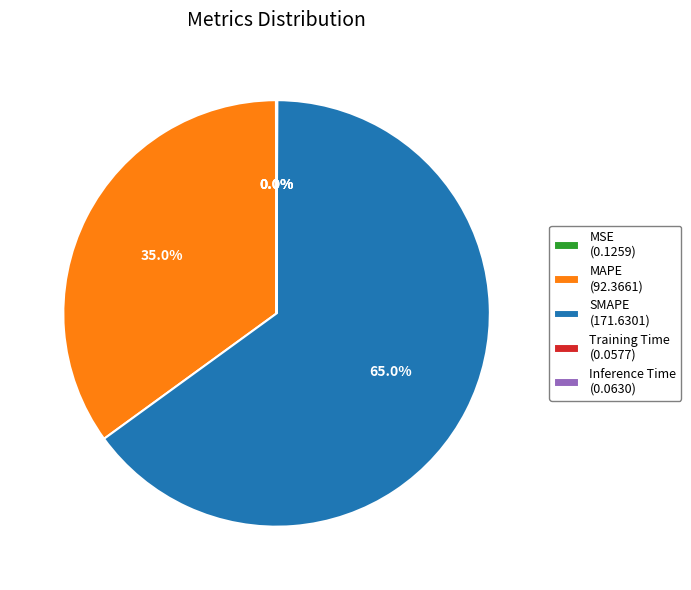

Which has a higher value, SMAPE (171.6301) or MAPE (92.3661)?

SMAPE (171.6301)